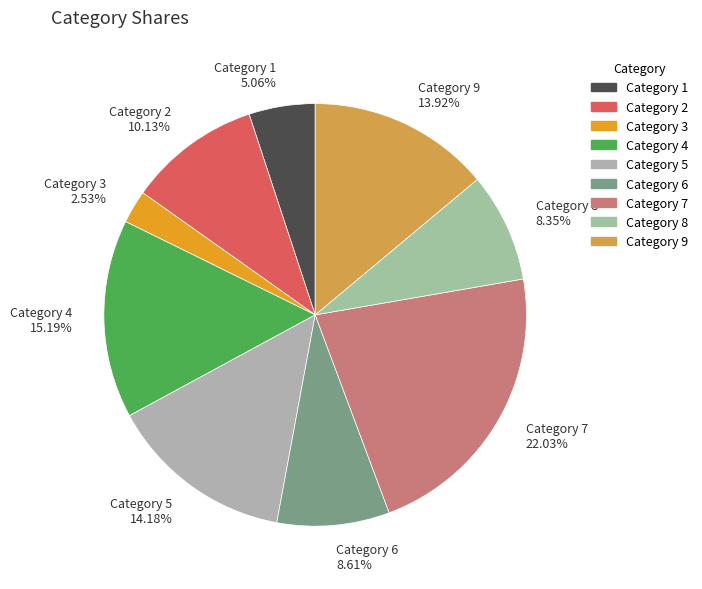

To the nearest percent, what percentage of the pie is Category 4?

15%